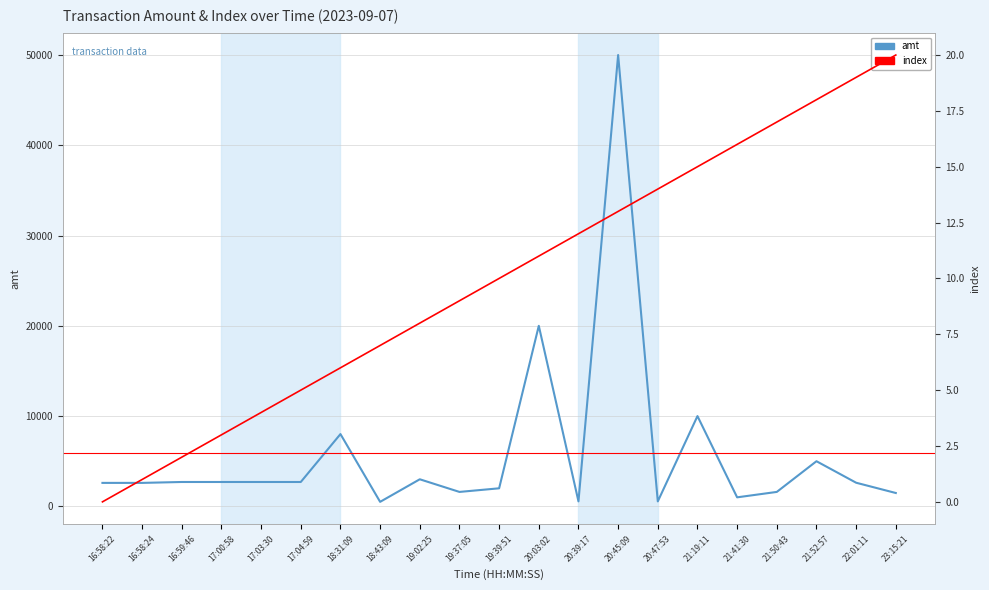

Reading left to right, what are all the values shown in this chart?

amt: 2600	2600	2700	2700	2700	2700	8008	500	3000	1600	2000	20000	554	50000	550	10000	1000	1600	5000	2618	1480
index: 0	1	2	3	4	5	6	7	8	9	10	11	12	13	14	15	16	17	18	19	20